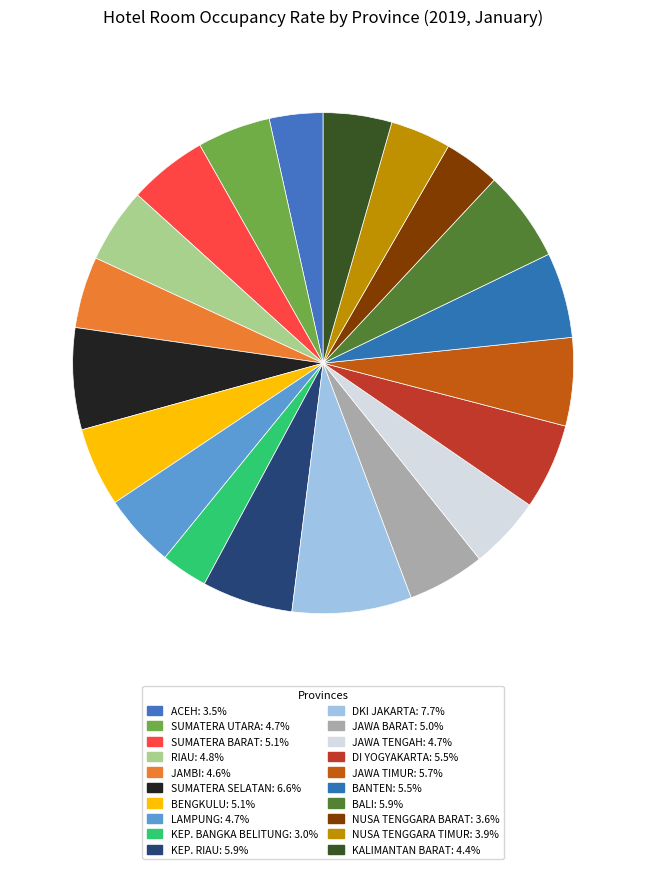

Does any single category account for the majority?

No